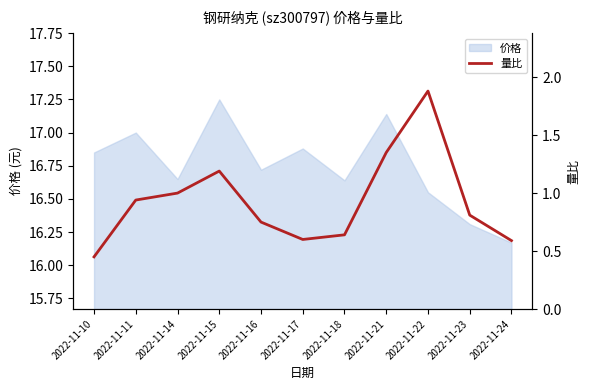

List the labels in order of value, largest first.

2022-11-22, 2022-11-21, 2022-11-15, 2022-11-14, 2022-11-11, 2022-11-23, 2022-11-16, 2022-11-18, 2022-11-17, 2022-11-24, 2022-11-10